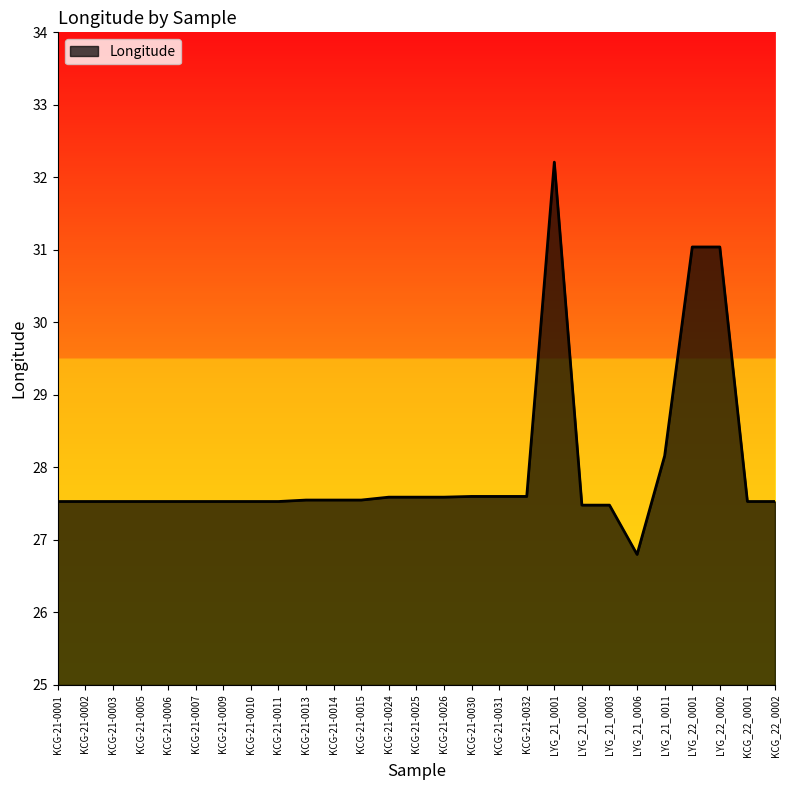

What is the sum of the values at KCG-21-0006 and LYG_22_0001?

58.6